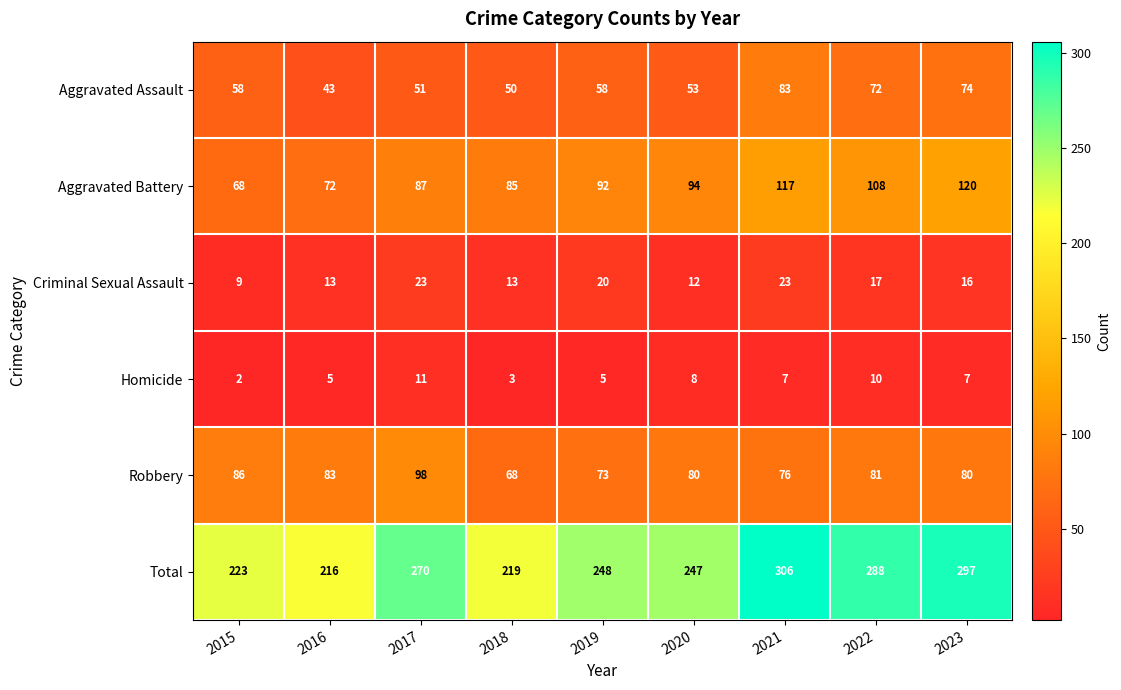

Which category has the highest value in the Aggravated Battery series?

2023